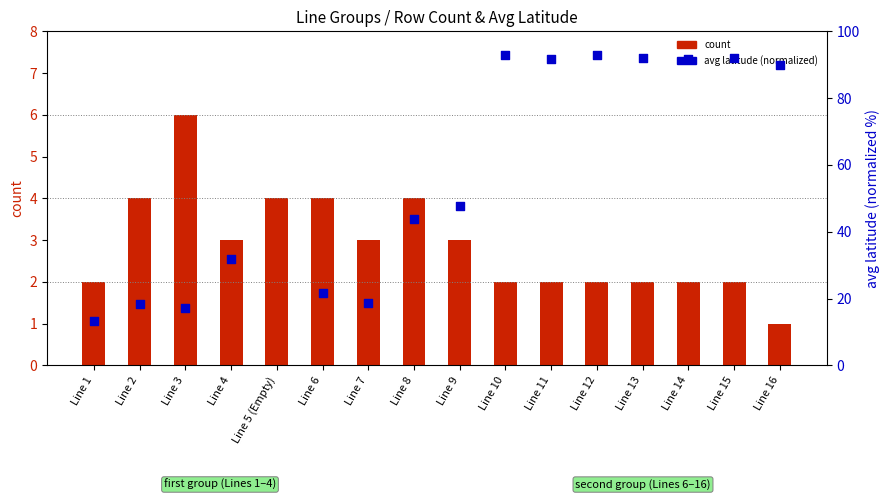

Which has a higher value, Line 7 or Line 6?

Line 6